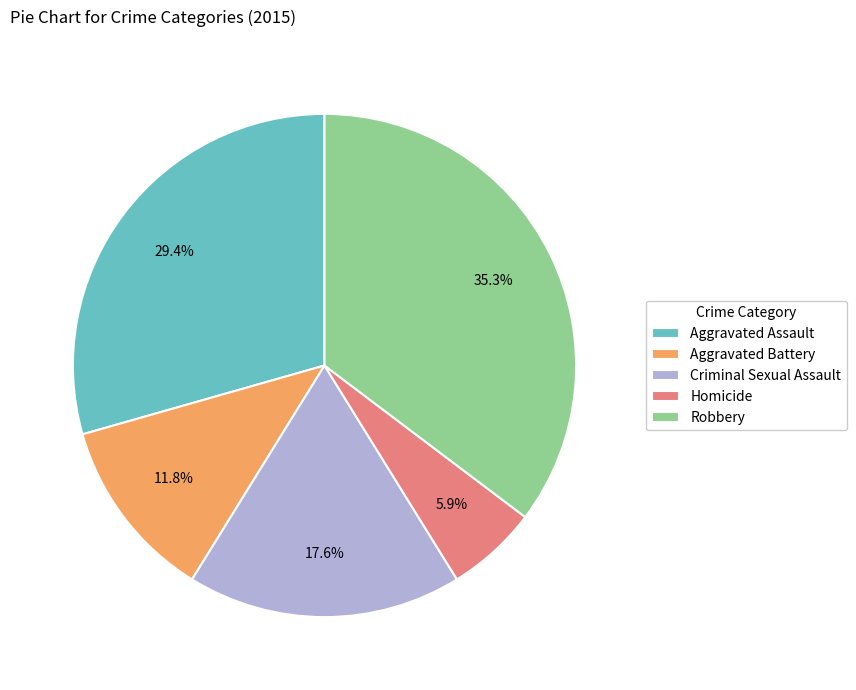

What is the ratio of the value at Aggravated Battery to the value at Criminal Sexual Assault?

0.7